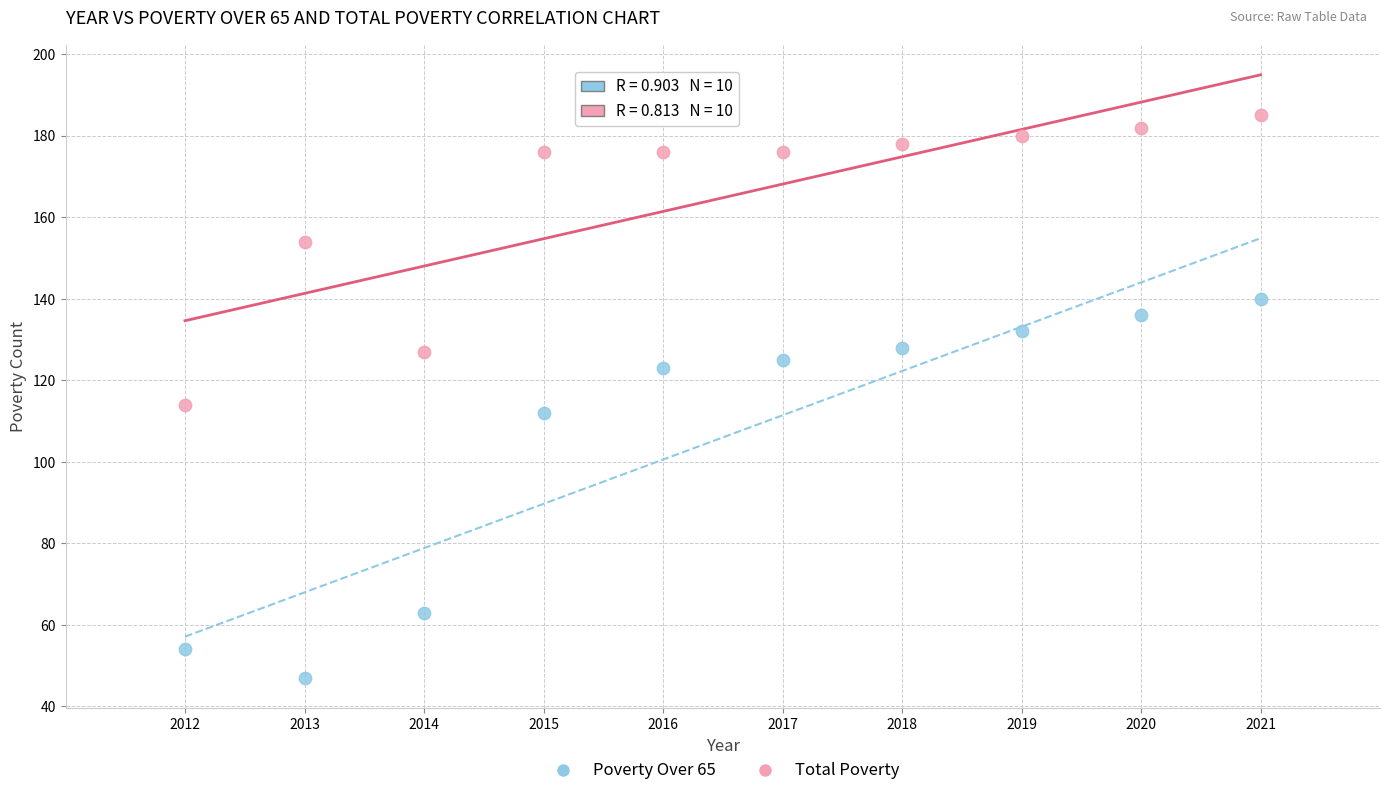

What is the X range (max minus min) for the scatter plot?

9